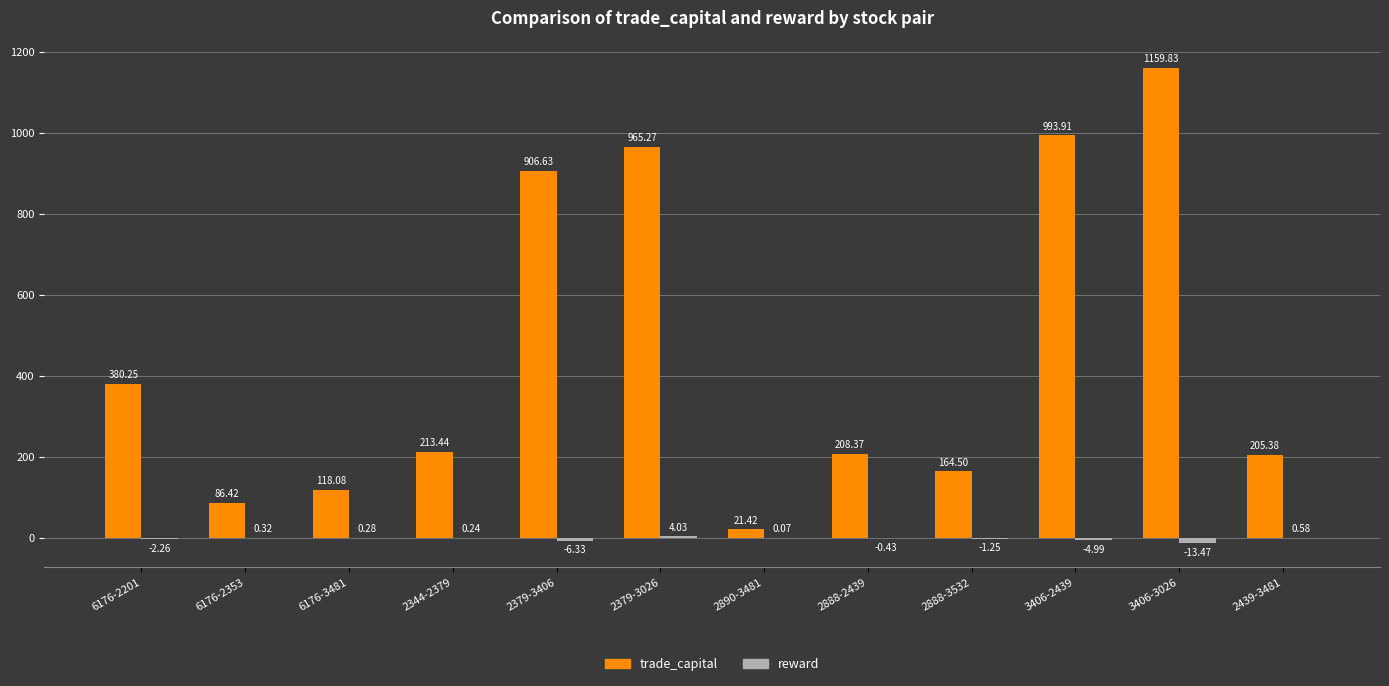

The value of trade_capital at 2890-3481 is 21.4. True or false?

True